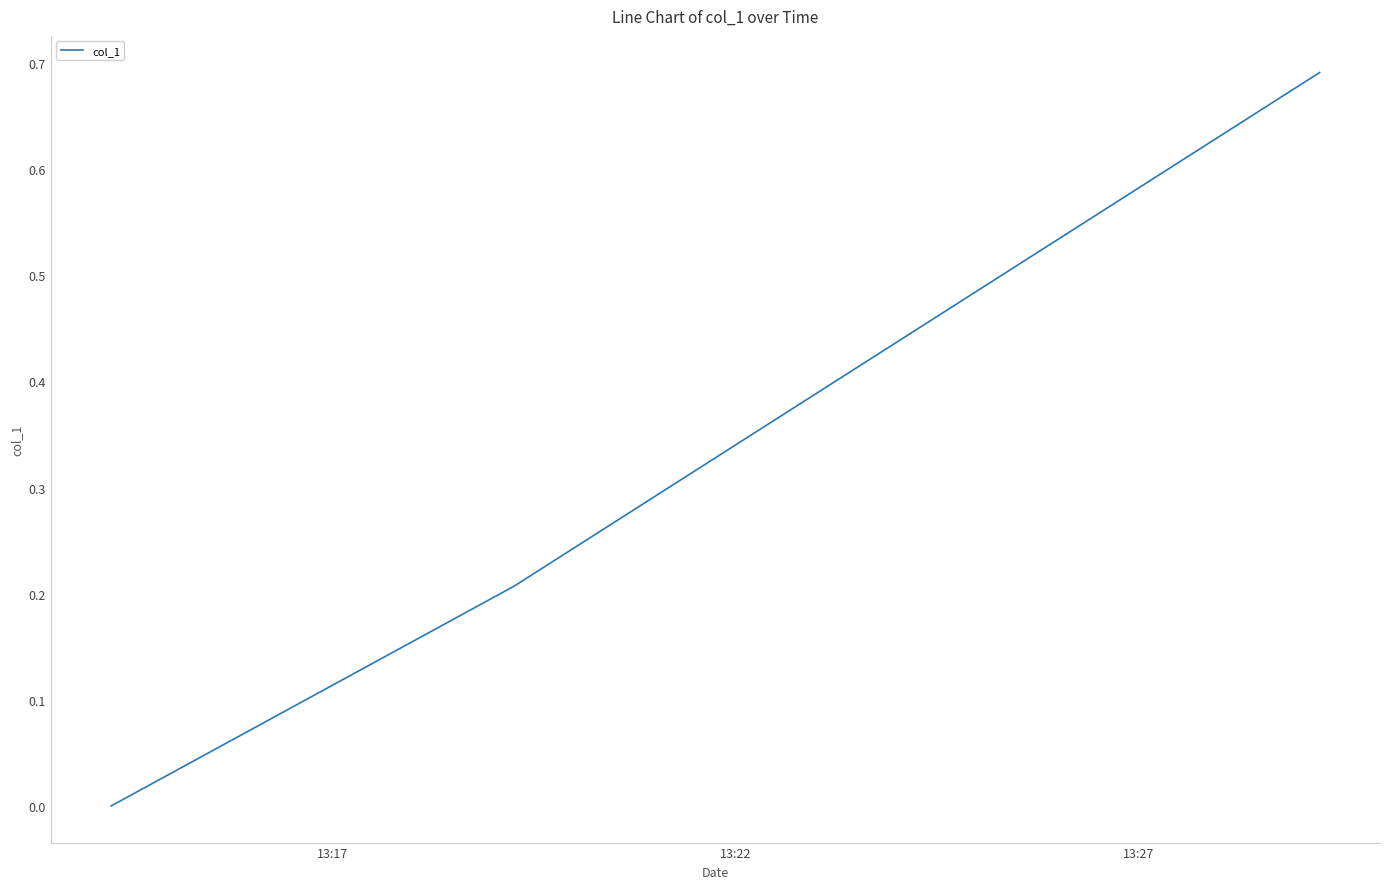

What is the average value?

0.3